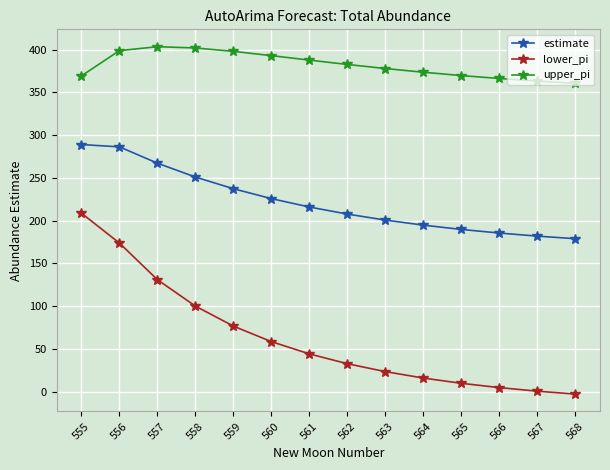

Is the value of lower_pi at 566 greater than the value of upper_pi at 565?

No